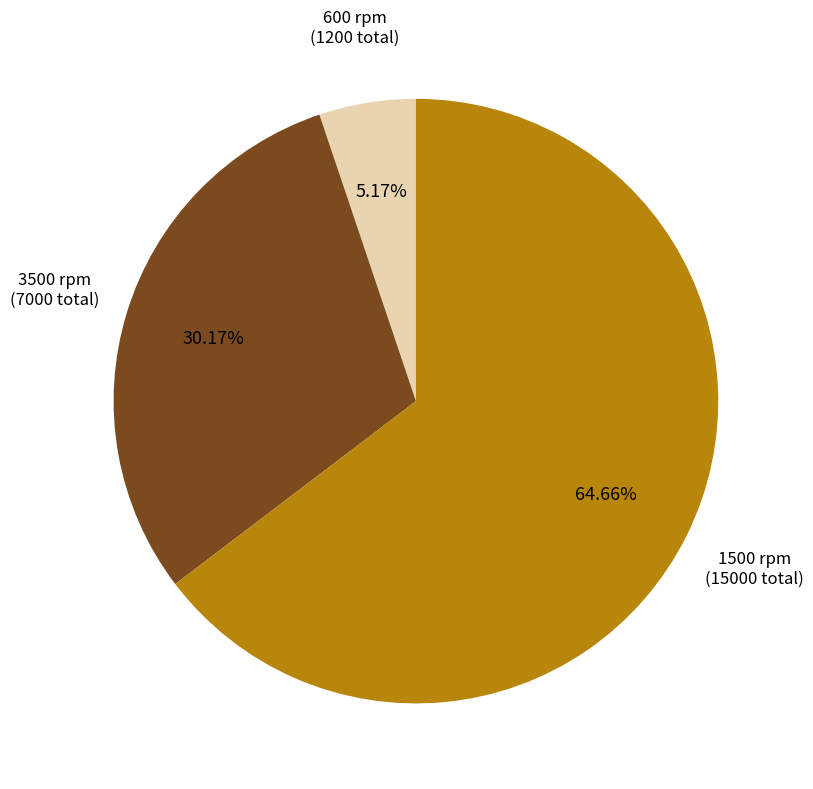

Is there any slice that represents more than half of the pie?

Yes